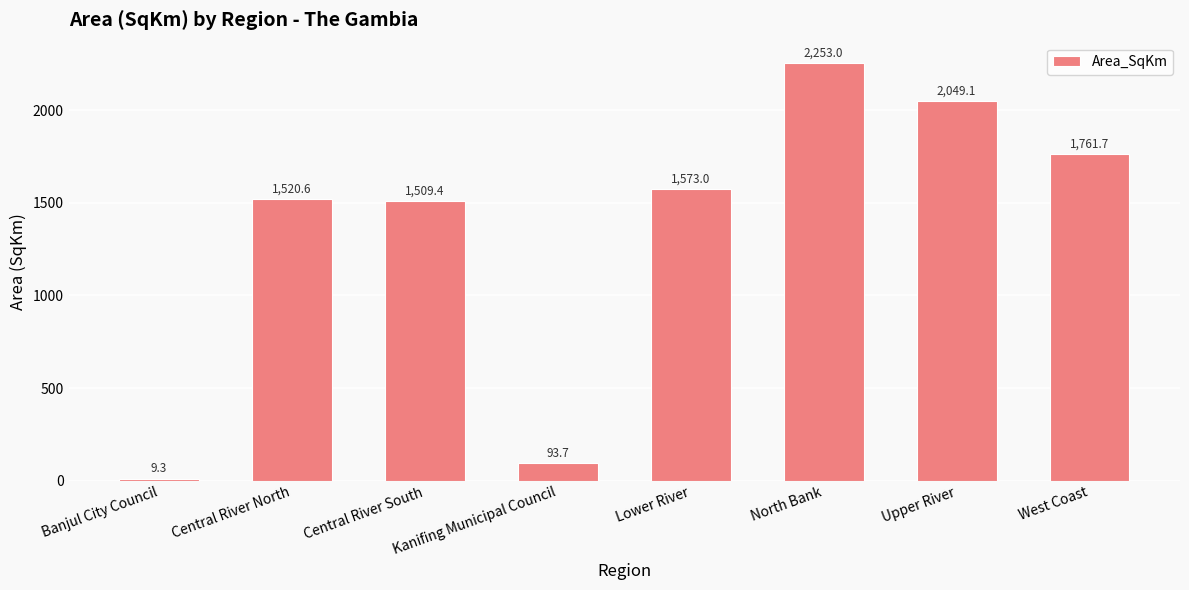

What is the value of the 3rd bar from the left?

1509.4